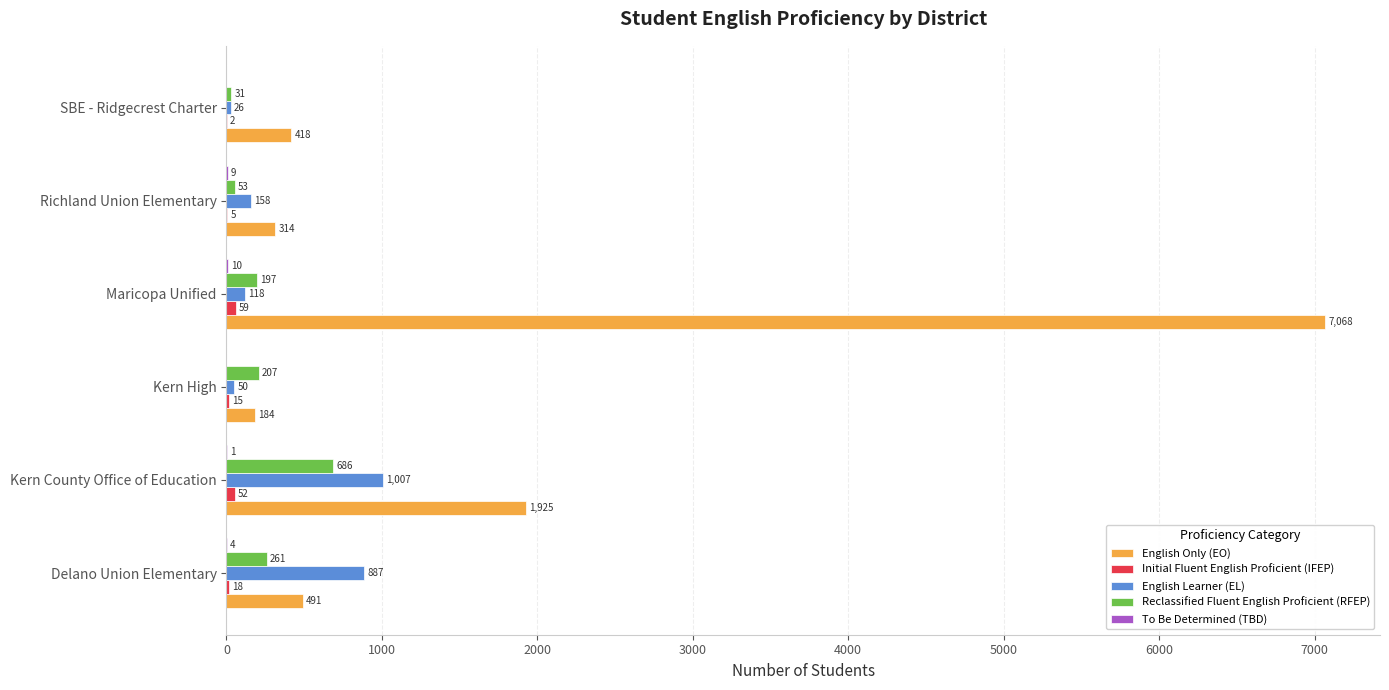

Which category has the highest value in the Reclassified Fluent English Proficient (RFEP) series?

Kern County Office of Education